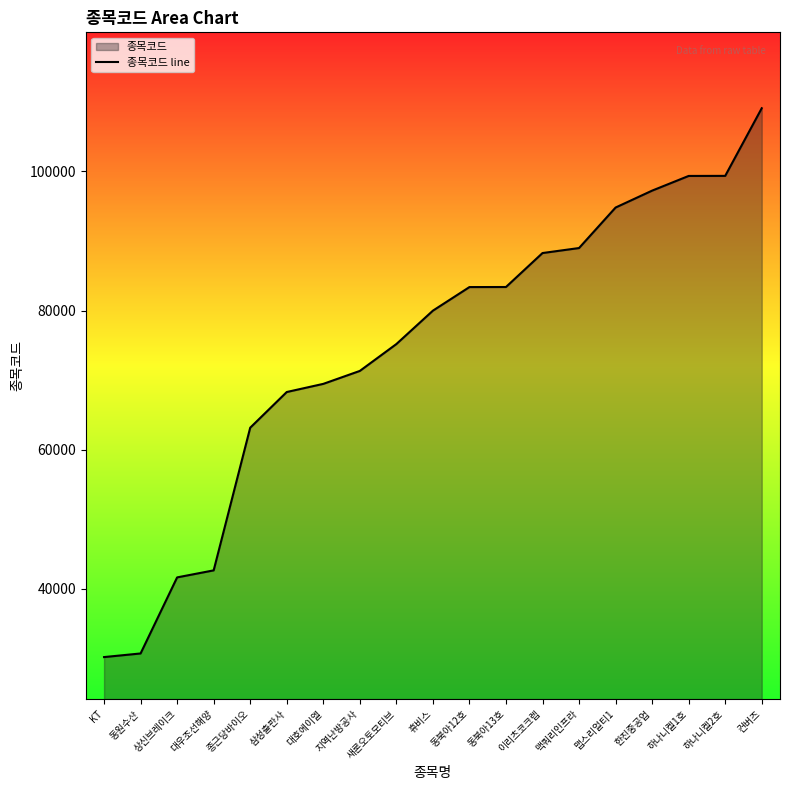

What is the difference between the maximum and minimum values?

78870